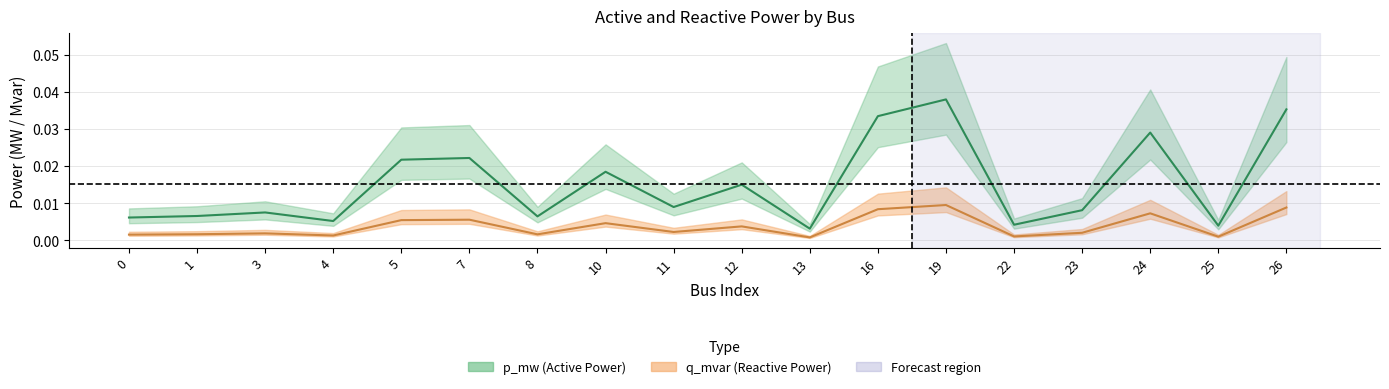

At which category does p_mw reach its first local peak?

3